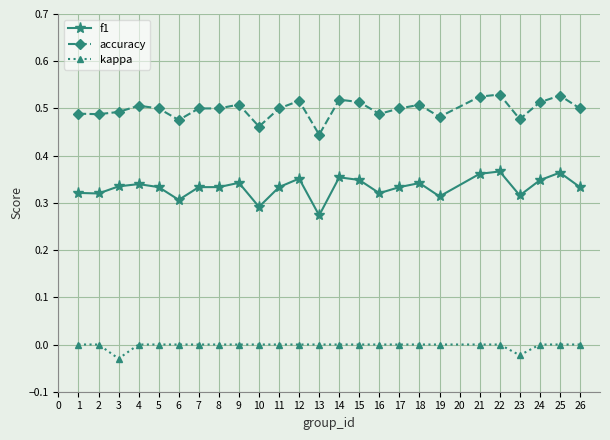

Rank the series by their maximum value, from highest to lowest.

accuracy, f1, kappa